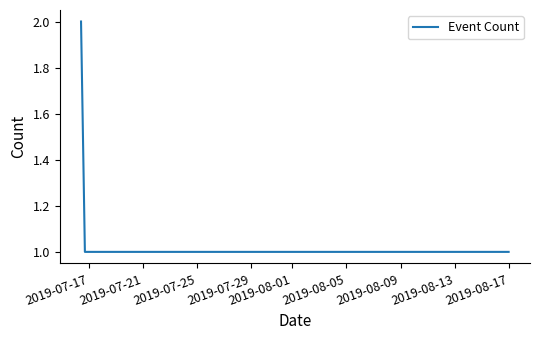

What is the sum of all values?

6